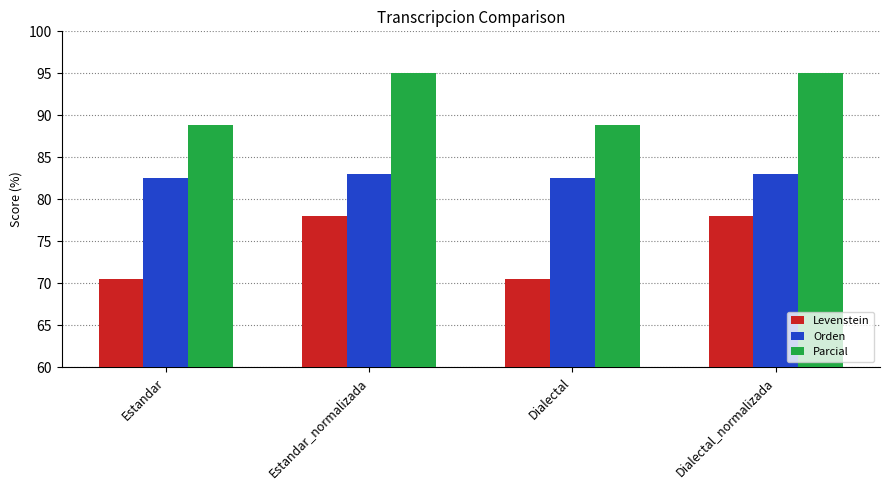

Rank the series by their average value, from lowest to highest.

Levenstein, Orden, Parcial